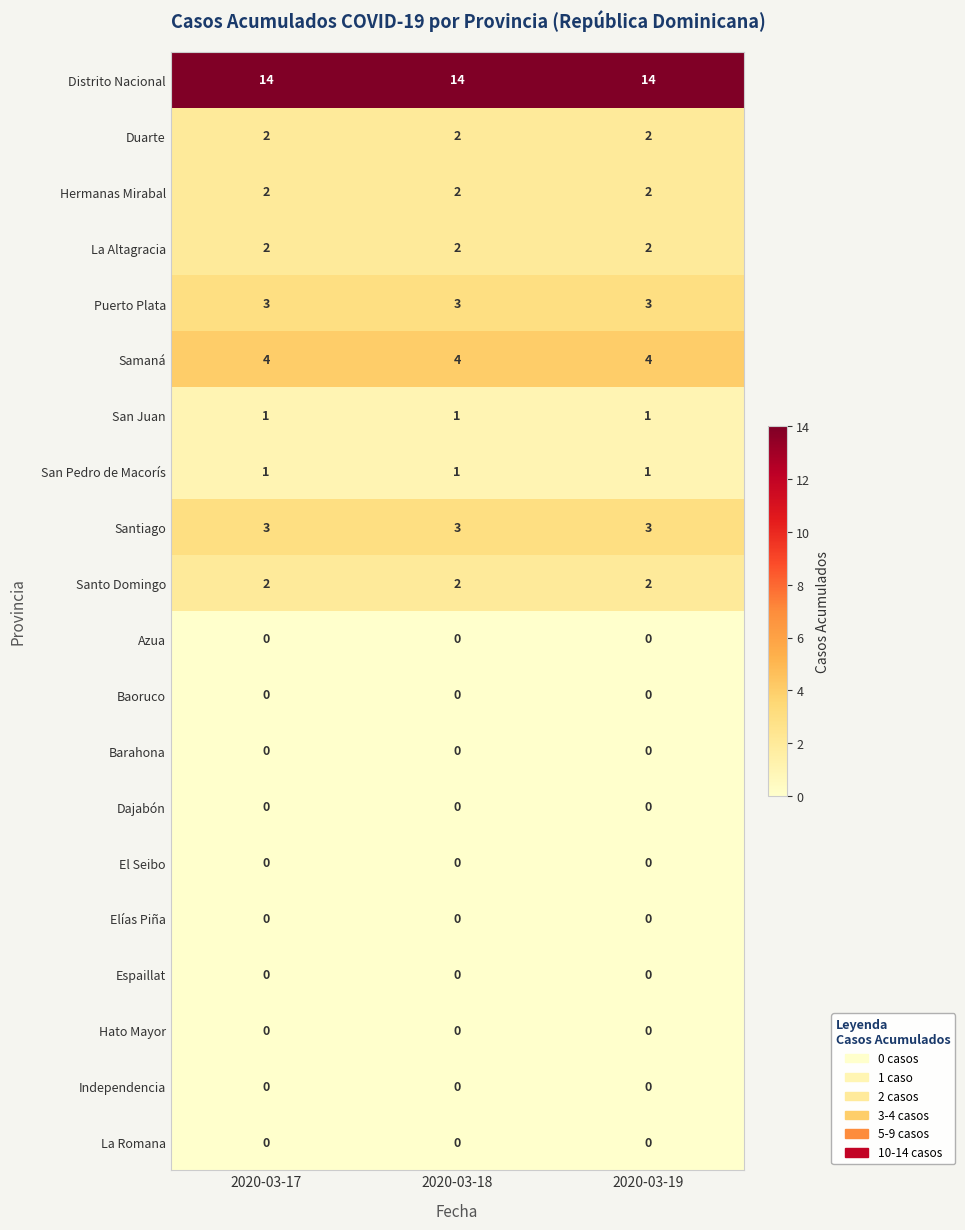

What is the maximum value shown in the chart?

14